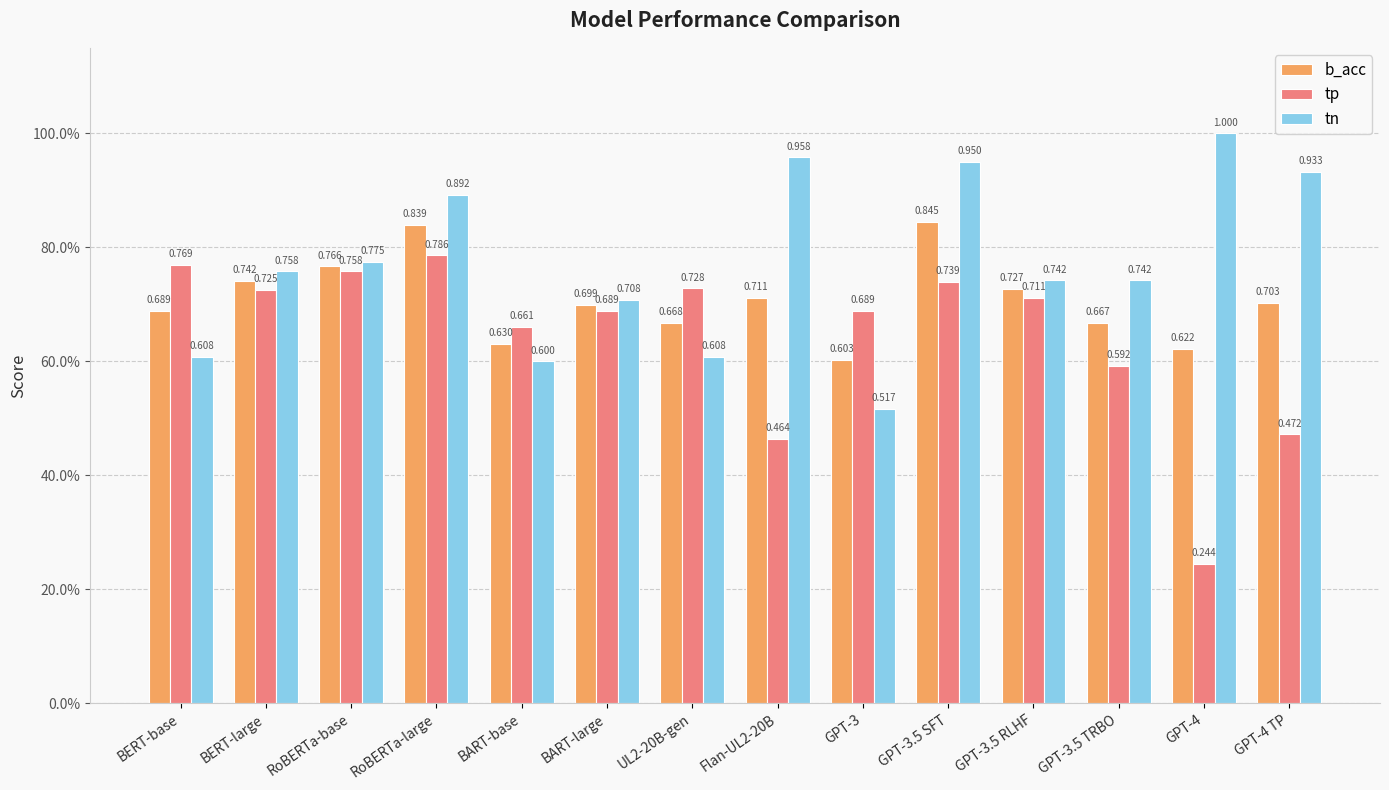

True or false: tn has a value of 0.3 at GPT-3.5 RLHF.

False